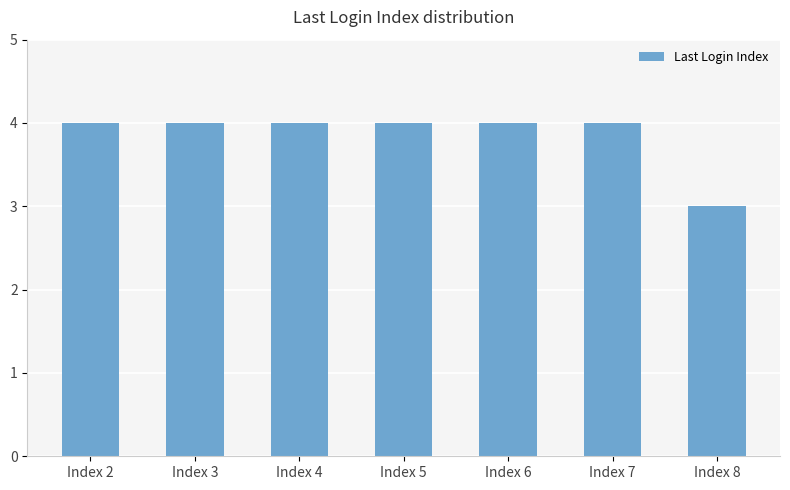

The value at Index 6 is 4. True or false?

True